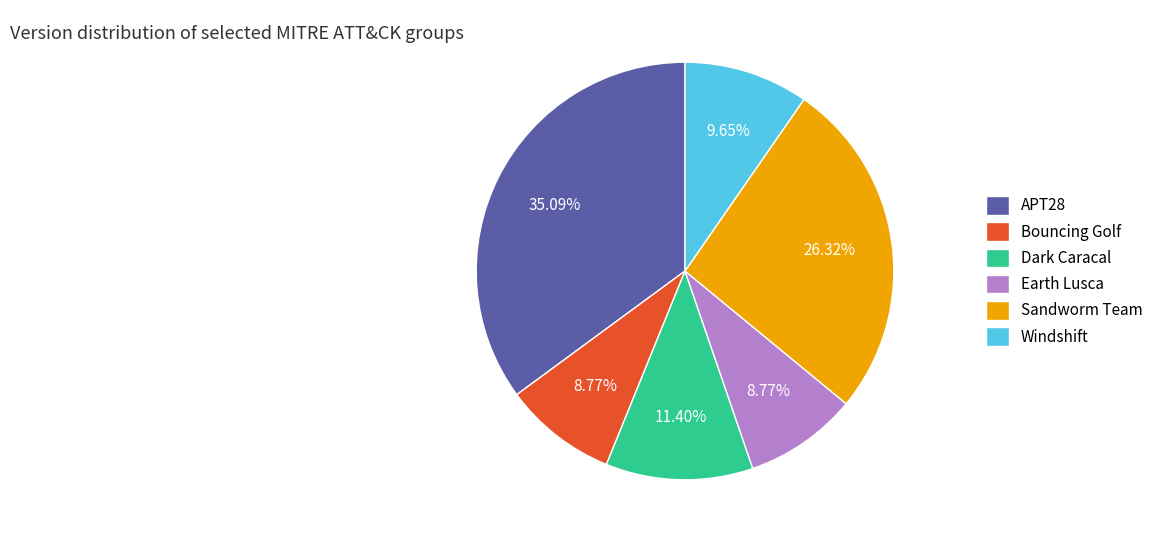

Does Sandworm Team represent more than half of the total?

No